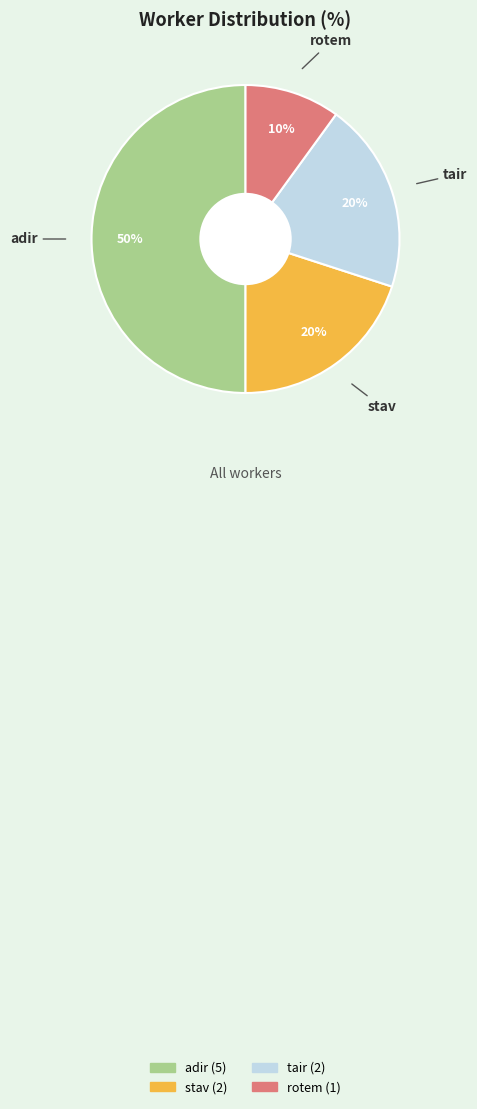

What is the ratio of the value at stav to the value at tair?

1.0